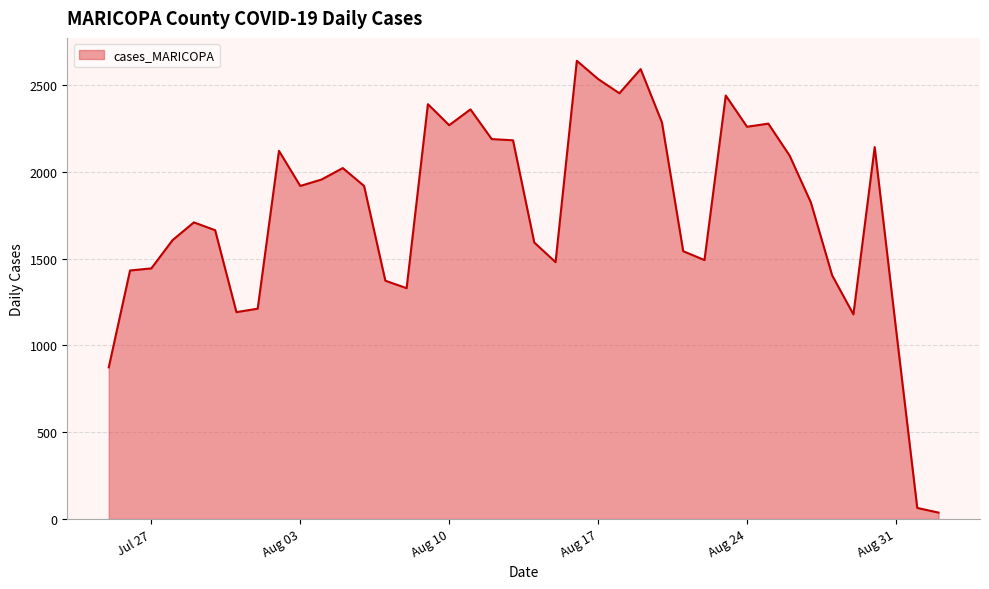

What is the difference between the maximum and minimum values?

2603